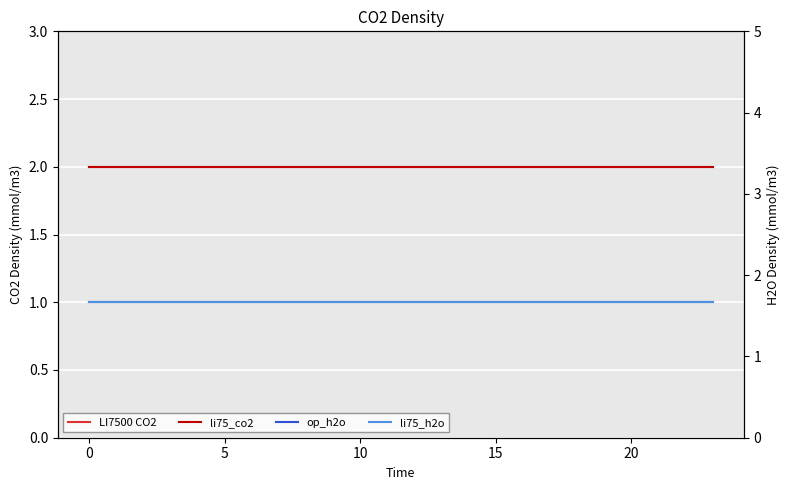

At how many categories does at least one series exceed 1?

24